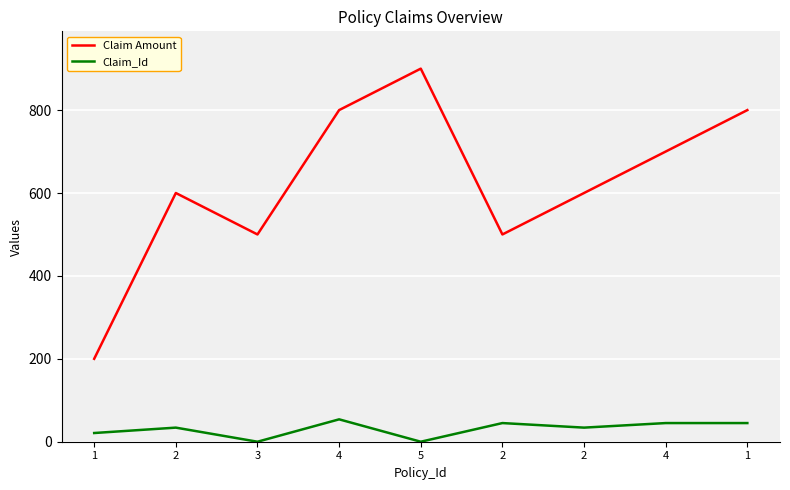

At which category is the sum across all series the highest?

5